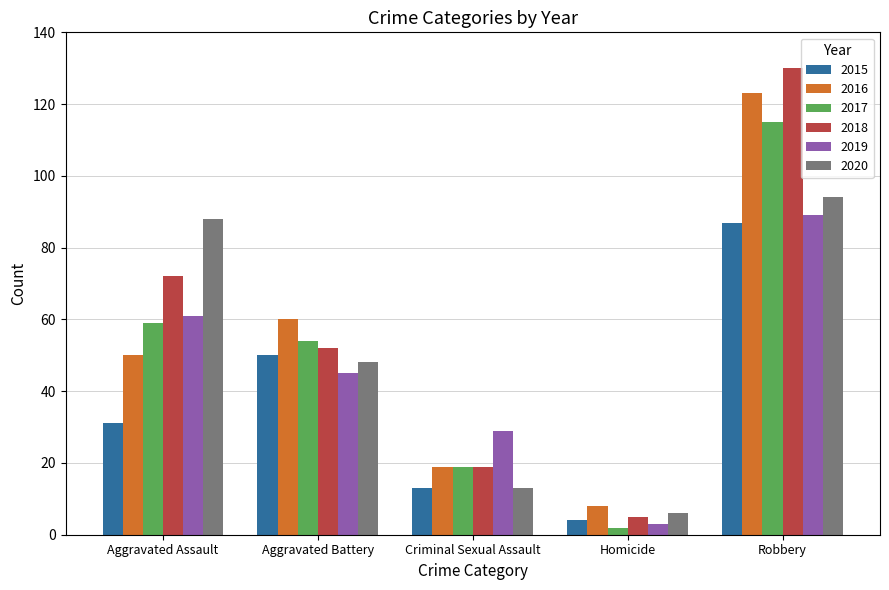

Which series has the widest spread of values?

2018